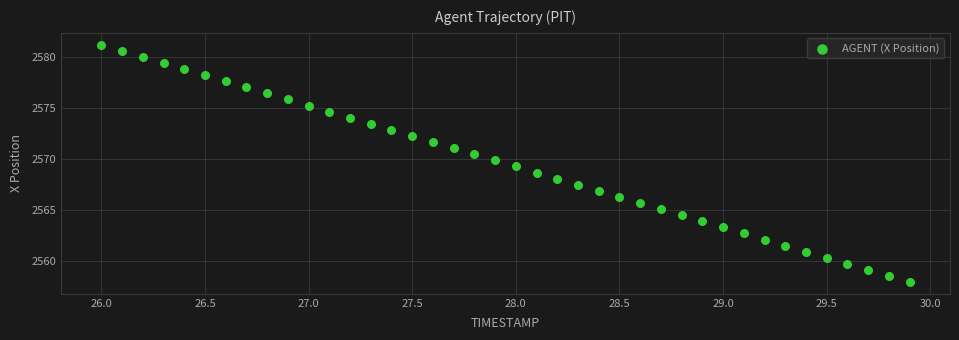

What is the range of X values (max minus min)?

3.9